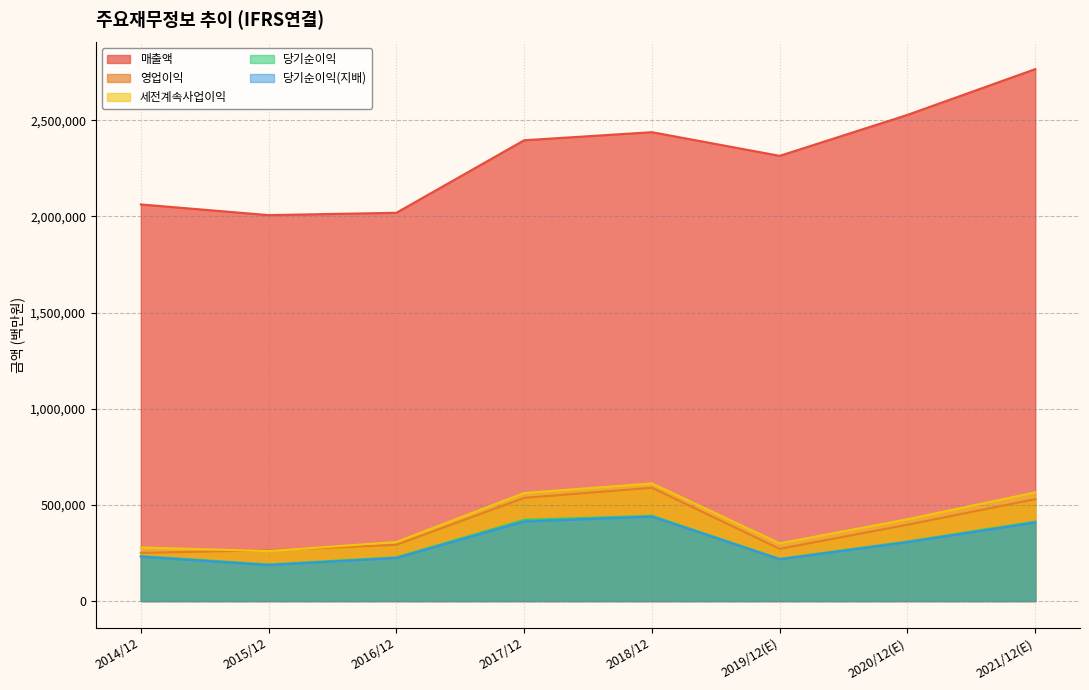

The value of 당기순이익 at 2018/12 is 263364. True or false?

False